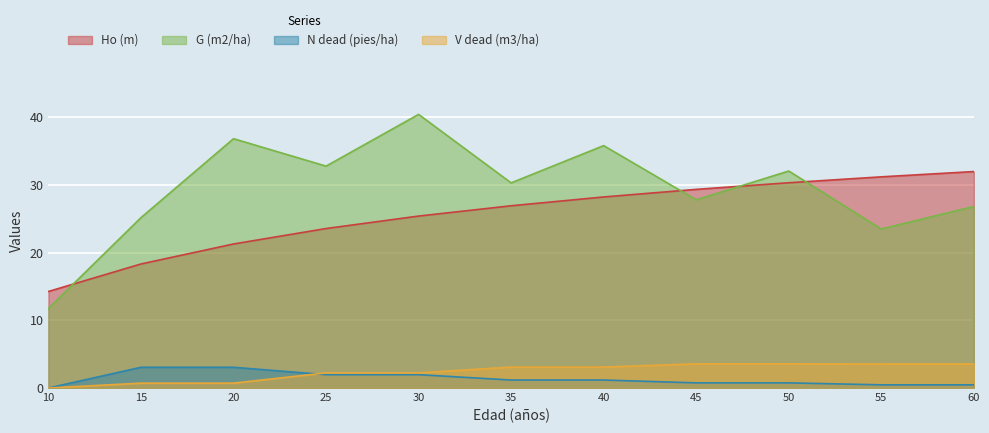

Reading left to right, what are all the values shown in this chart?

Ho (m): 10=14.2	15=18.3	20=21.3	25=23.5	30=25.4	35=26.9	40=28.2	45=29.3	50=30.3	55=31.2	60=31.9
G (m2/ha): 10=11.8	15=25.1	20=36.8	25=32.8	30=40.4	35=30.3	40=35.8	45=27.8	50=32.0	55=23.5	60=26.8
N dead (pies/ha): 10=0.0	15=3.1	20=3.1	25=2.0	30=2.0	35=1.2	40=1.2	45=0.8	50=0.8	55=0.5	60=0.5
V dead (m3/ha): 10=0.0	15=0.7	20=0.7	25=2.2	30=2.2	35=3.1	40=3.1	45=3.6	50=3.6	55=3.5	60=3.5